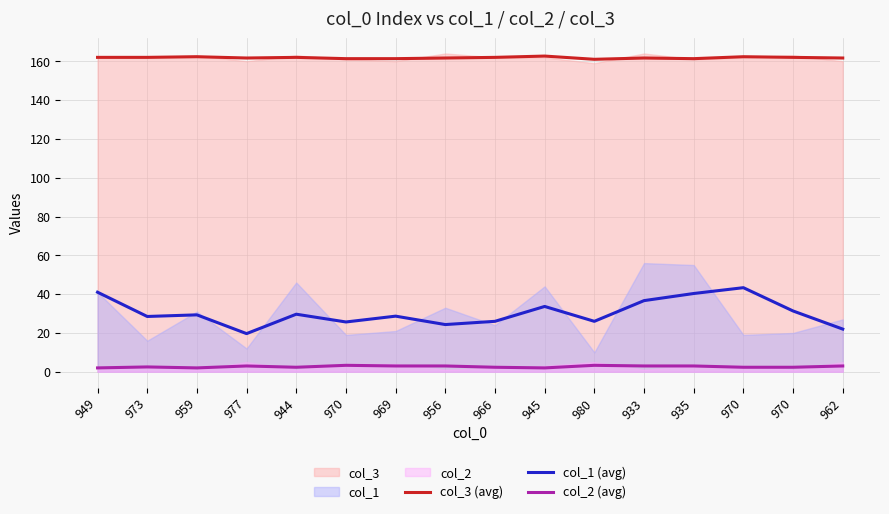

At which category does col_1 (avg) reach its first local peak?

959